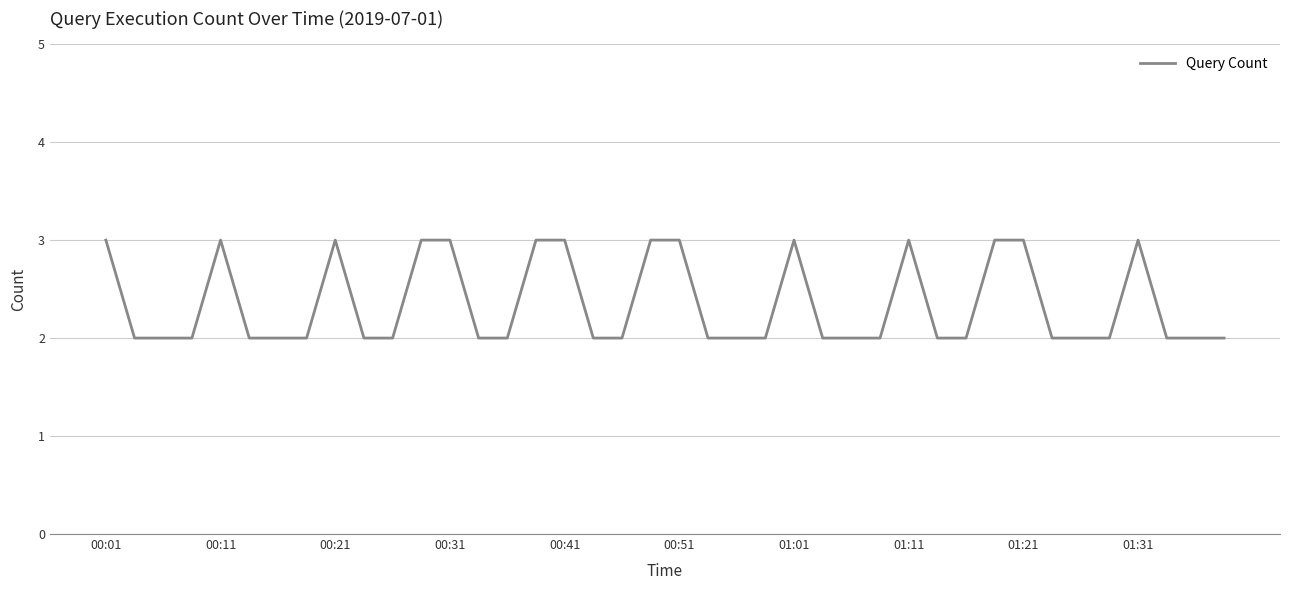

What is the maximum value shown in the chart?

3